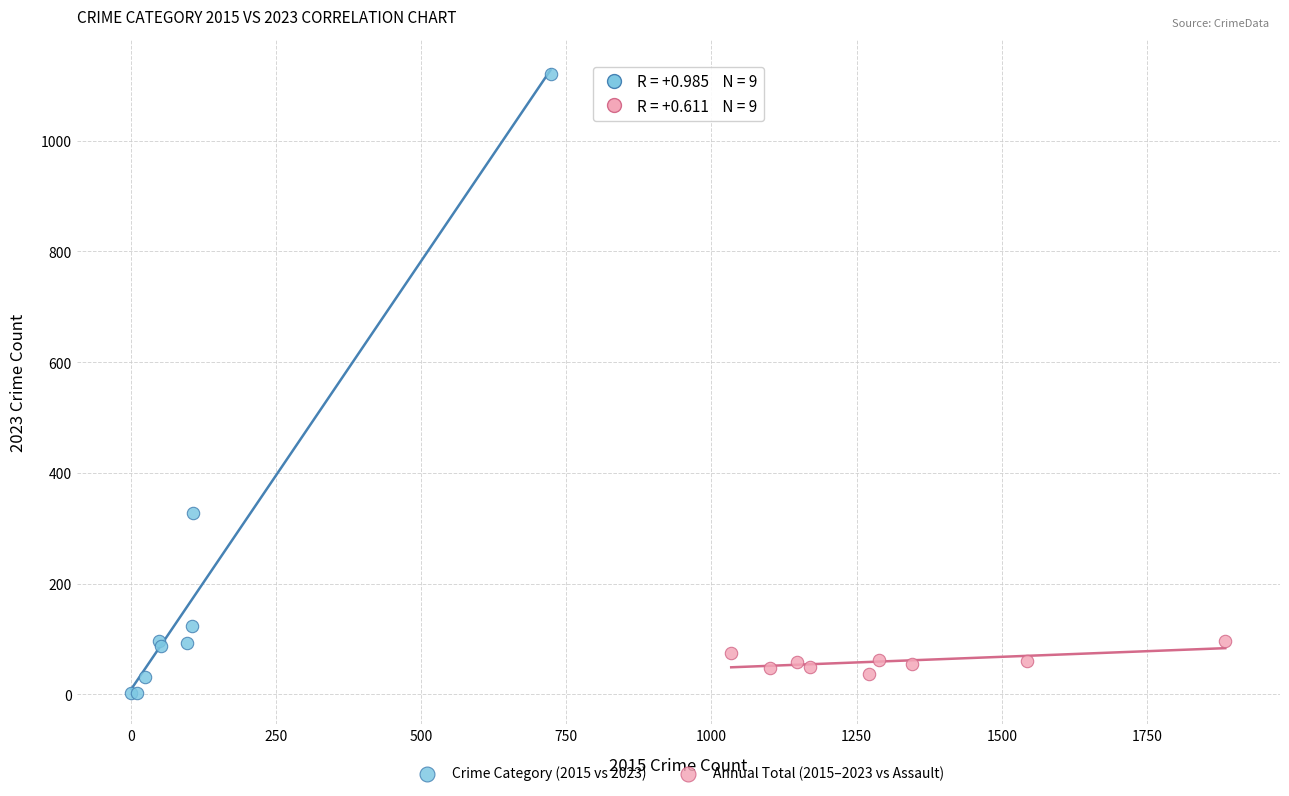

What are all the series names shown in the legend?

Crime Category (2015 vs 2023), Annual Total (2015–2023 vs Assault)